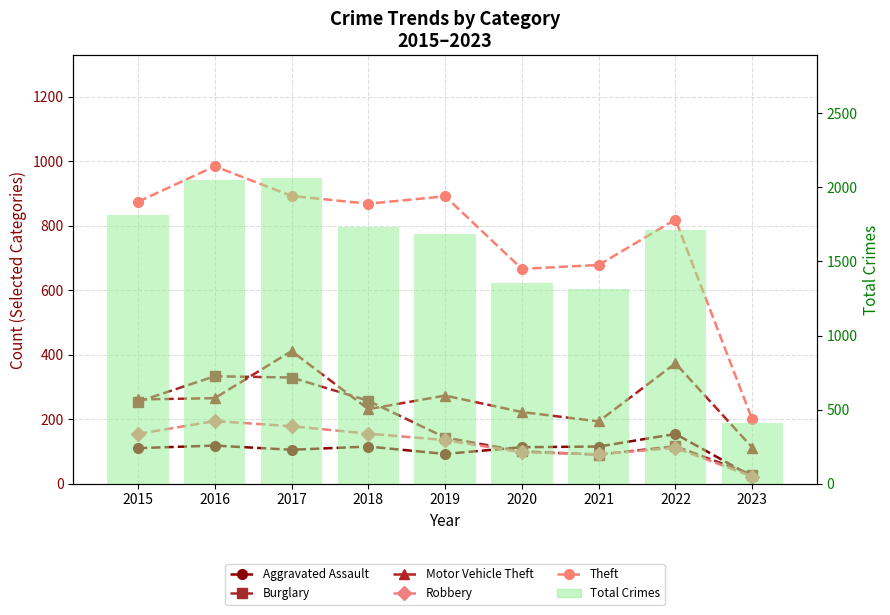

What is the average value of the Aggravated Assault series?

105